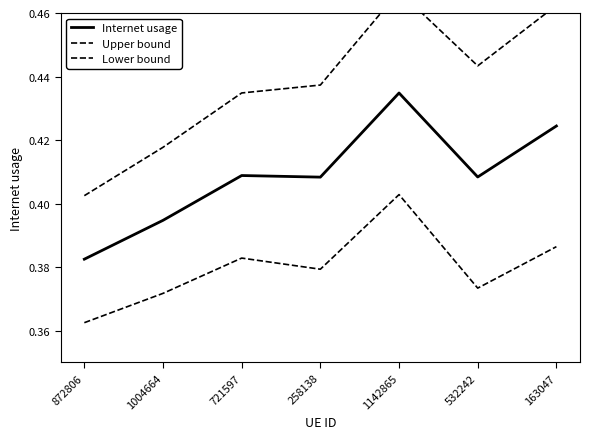

What is the average value of the Upper bound series?

0.4